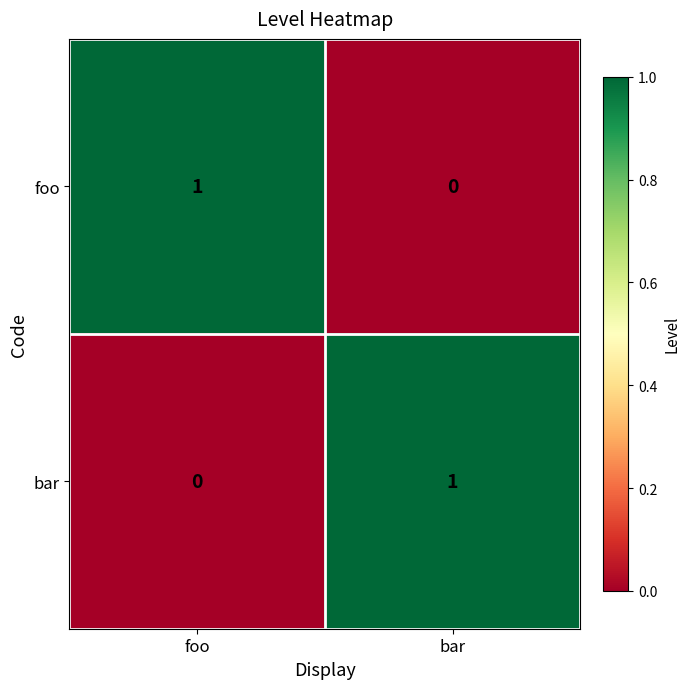

Count the number of data series in this chart.

2